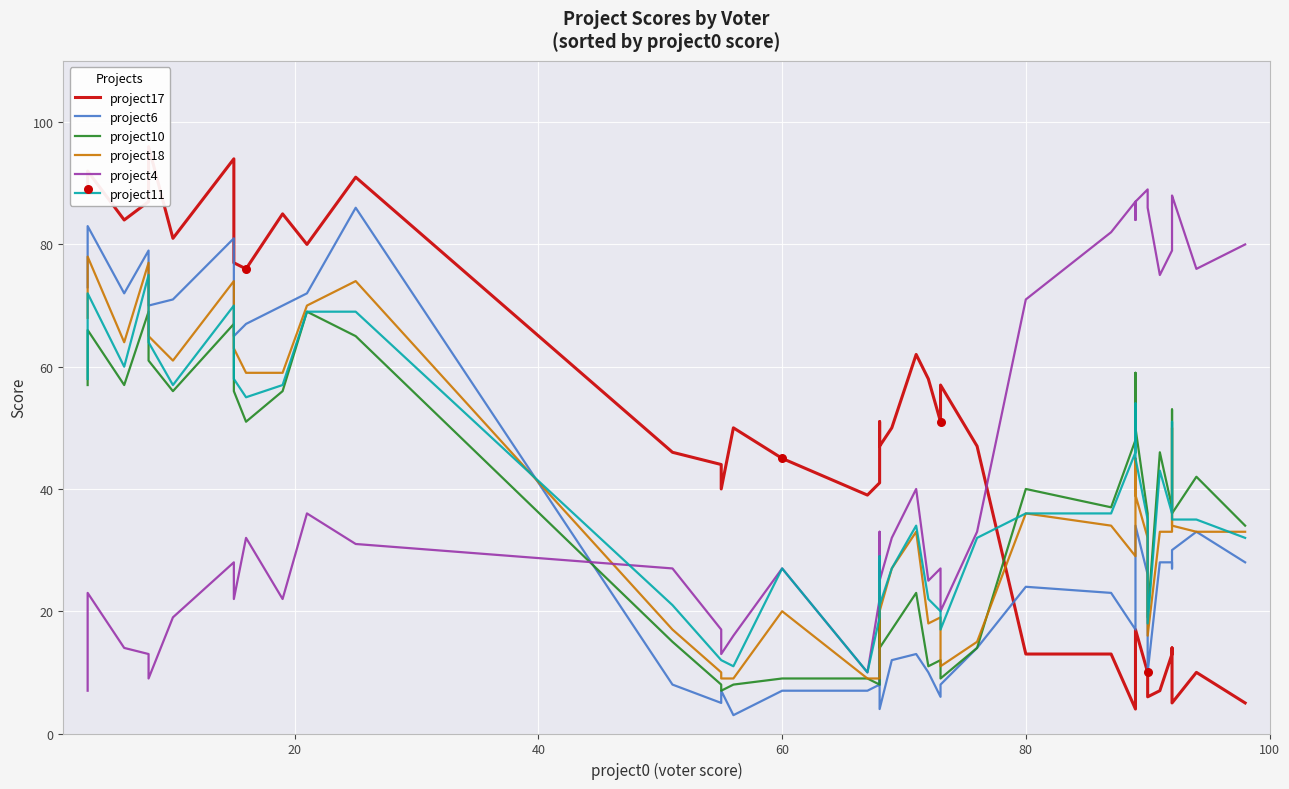

At how many categories does at least one series exceed 63?

25